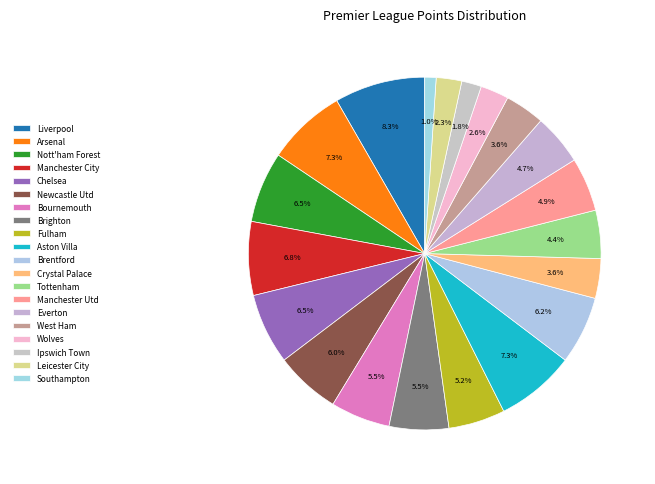

How many segments does this pie chart have?

20